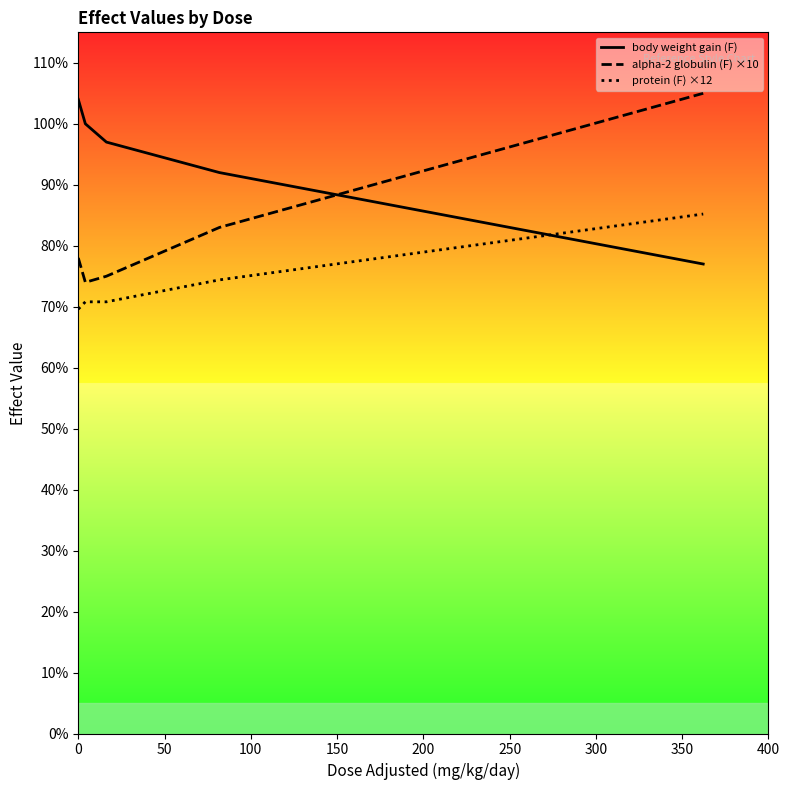

Which series has the largest total across all categories?

body weight gain (F)